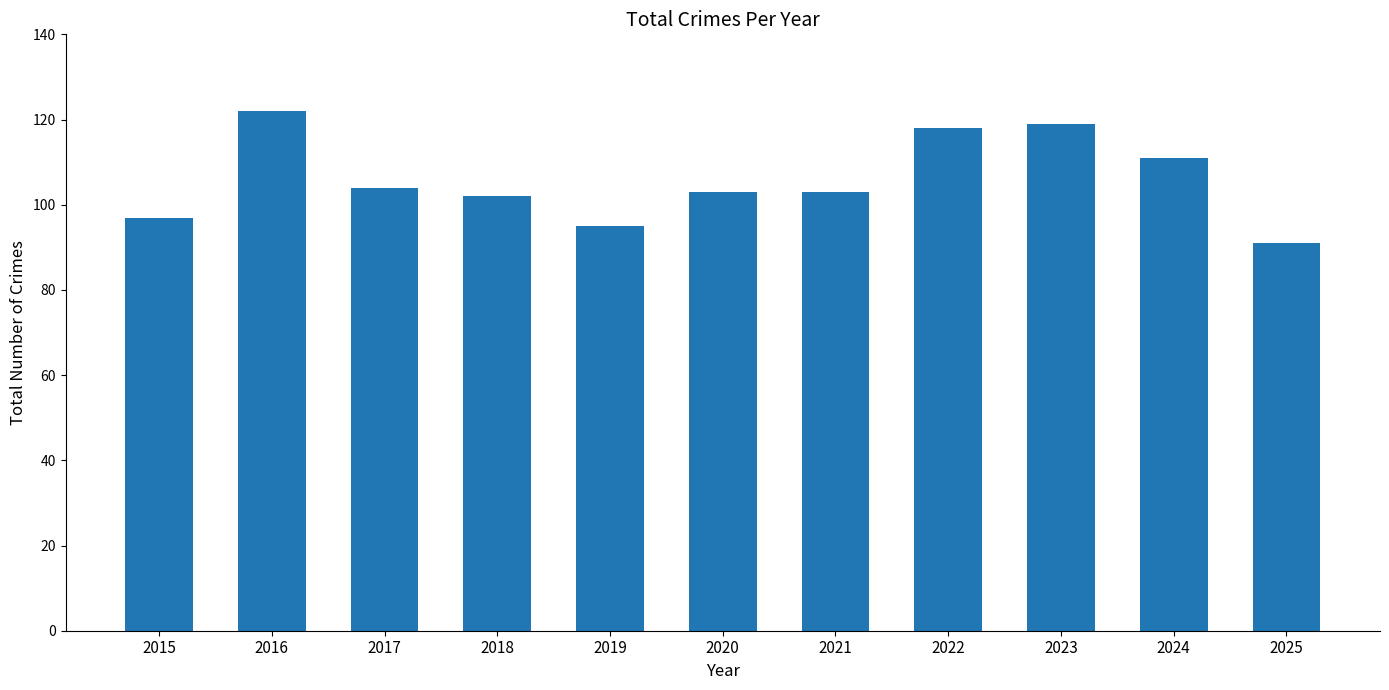

Reading left to right, extract all data points from this chart.

97	122	104	102	95	103	103	118	119	111	91